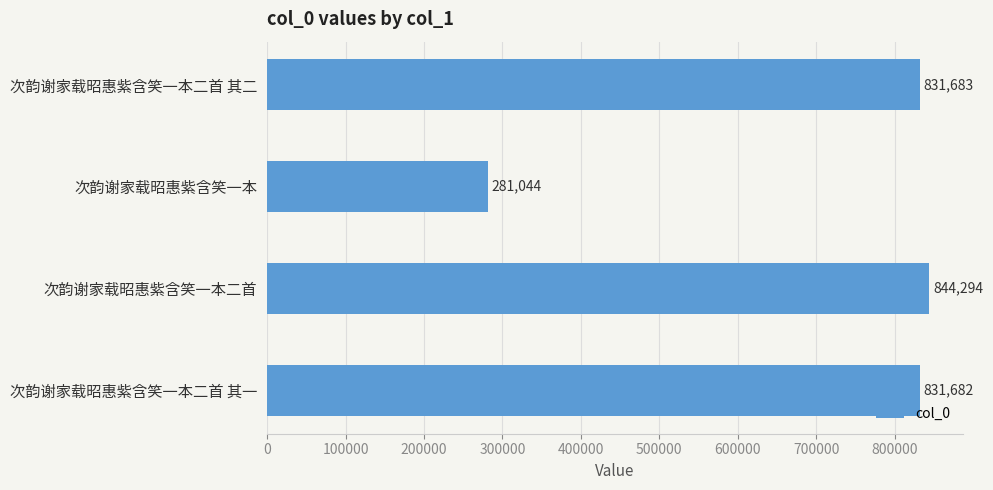

What is the smallest value displayed?

281044